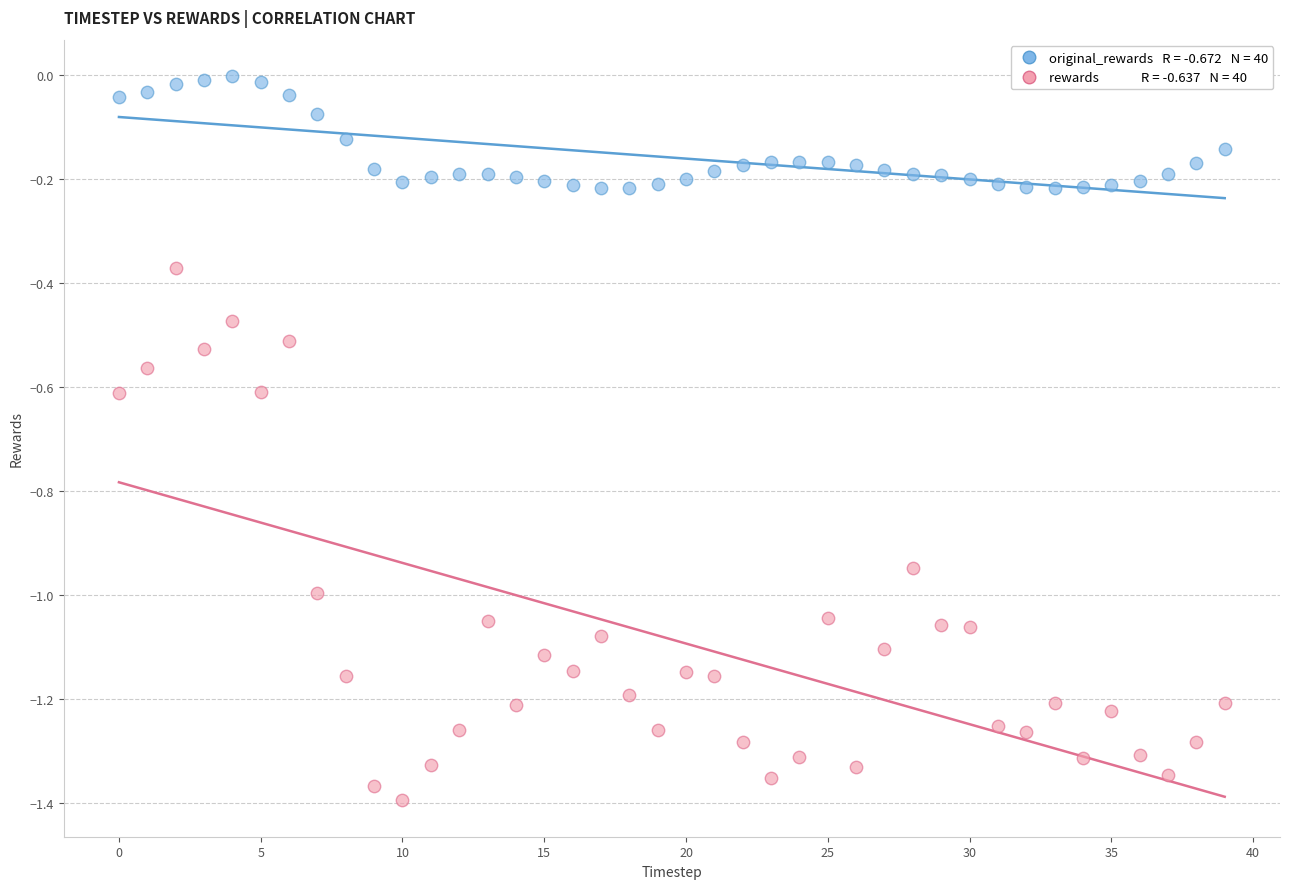

Across all data points, what is the range of Y values (max minus min)?

1.4